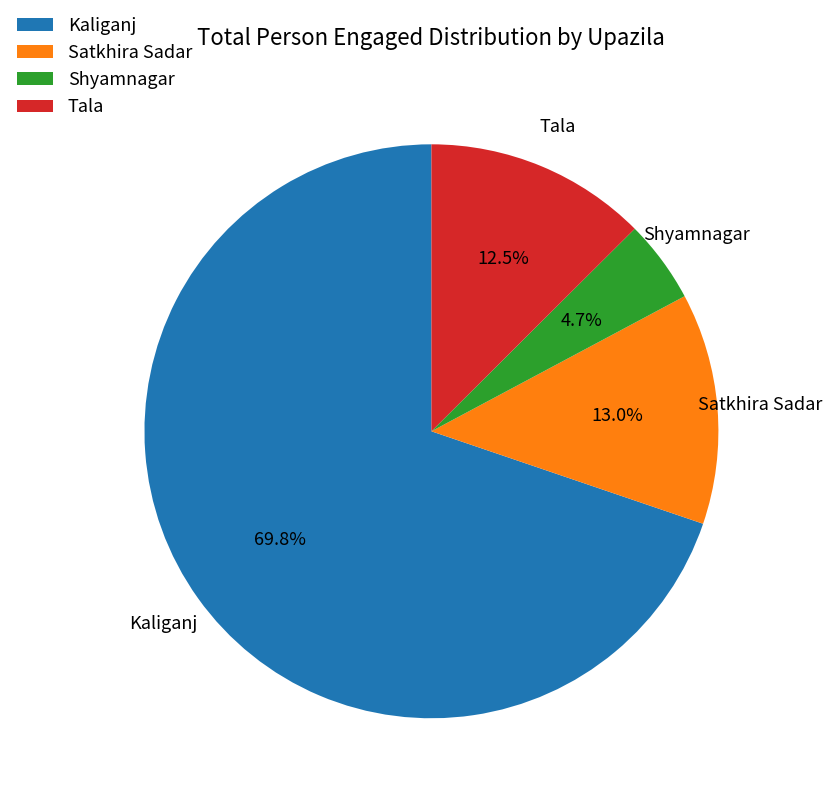

How many segments does this pie chart have?

4